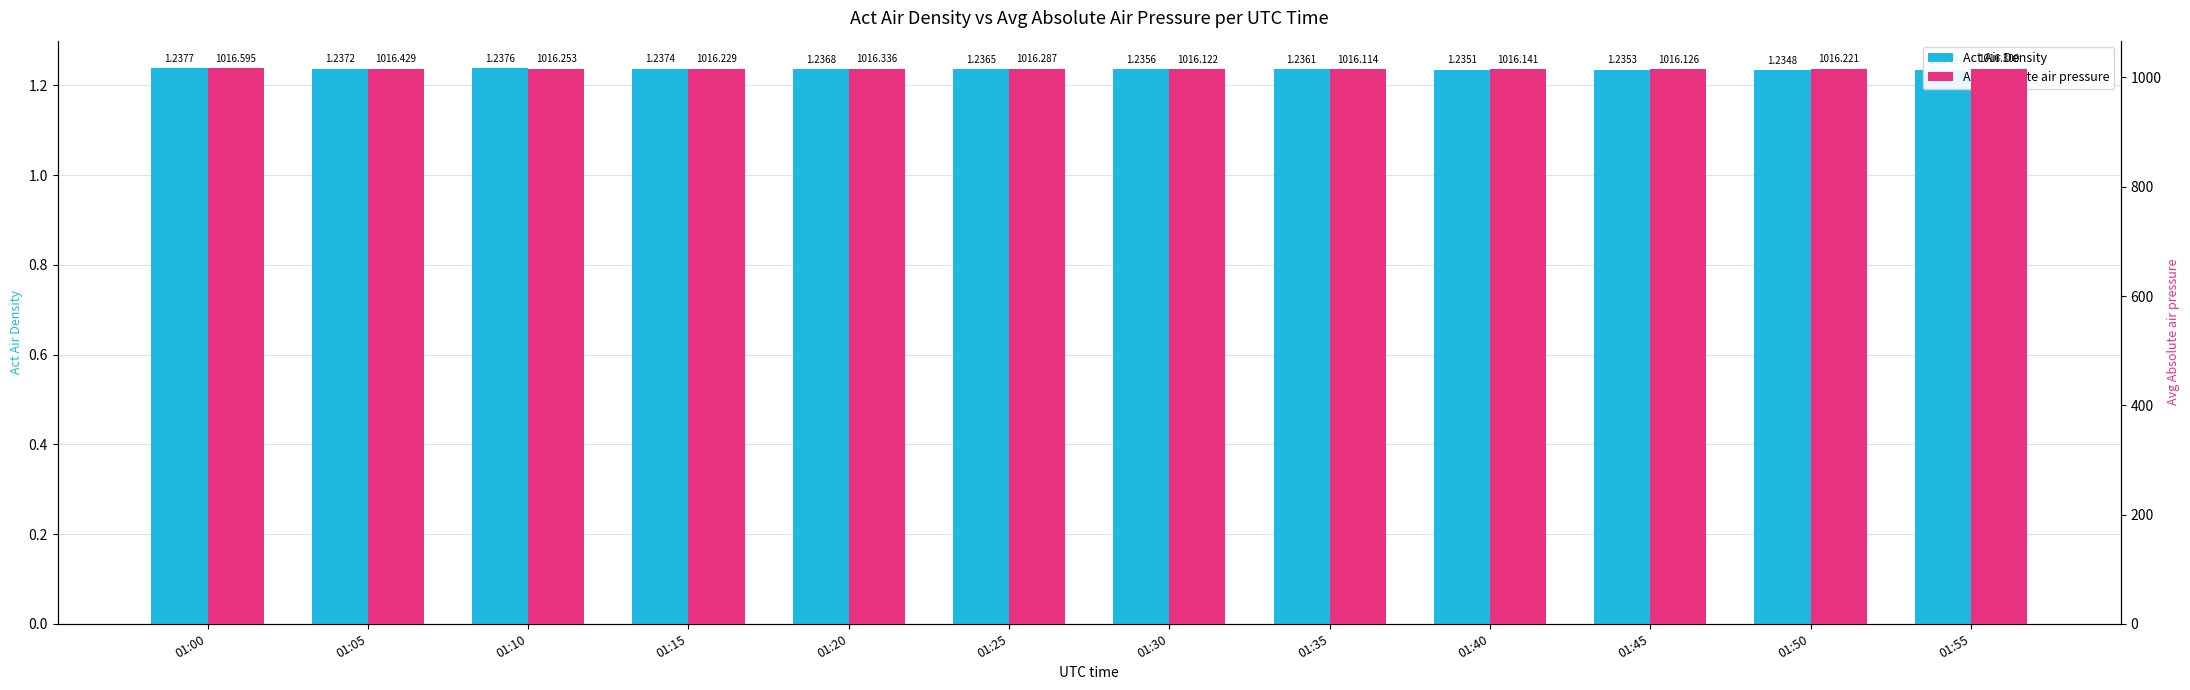

Where is Act Air Density nearest to the value 1?

01:50